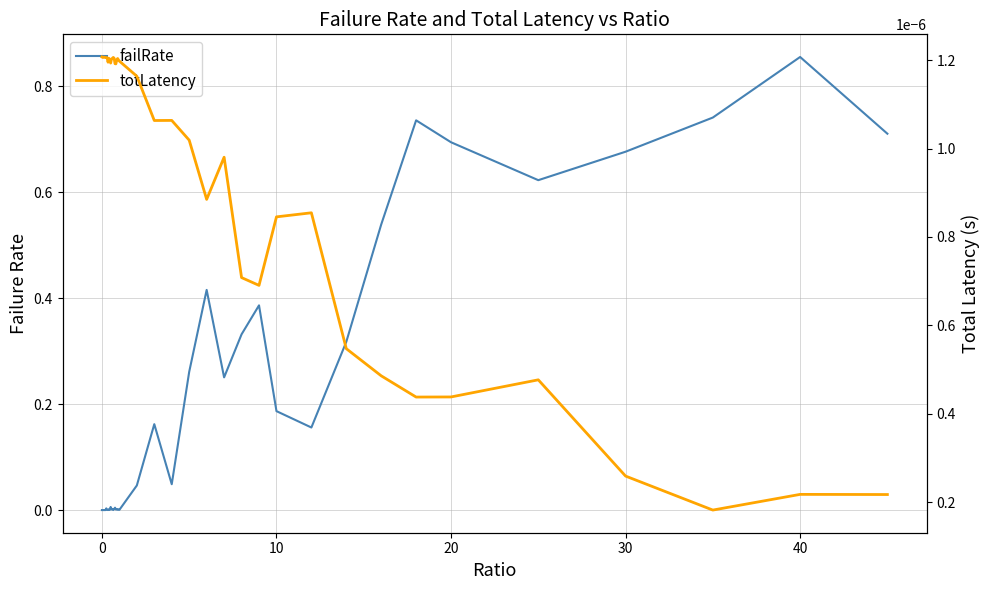

How many categories are shown in the chart?

40